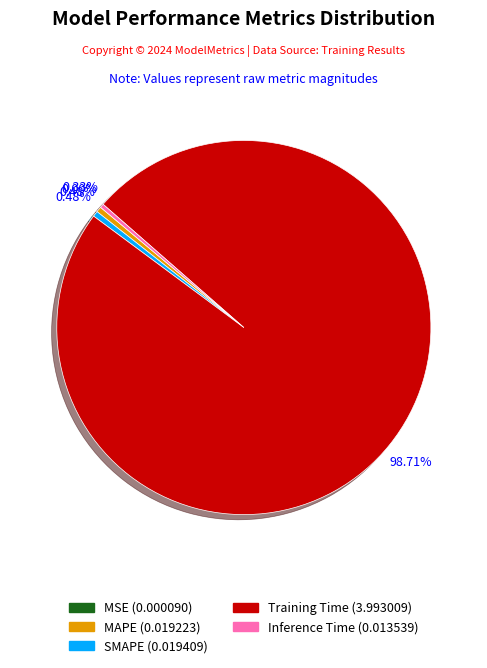

Which category has the biggest portion of the pie?

Training Time